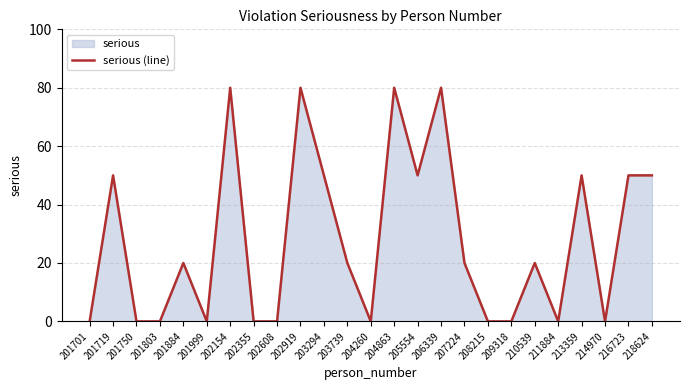

Does the chart have visible grid lines?

Yes